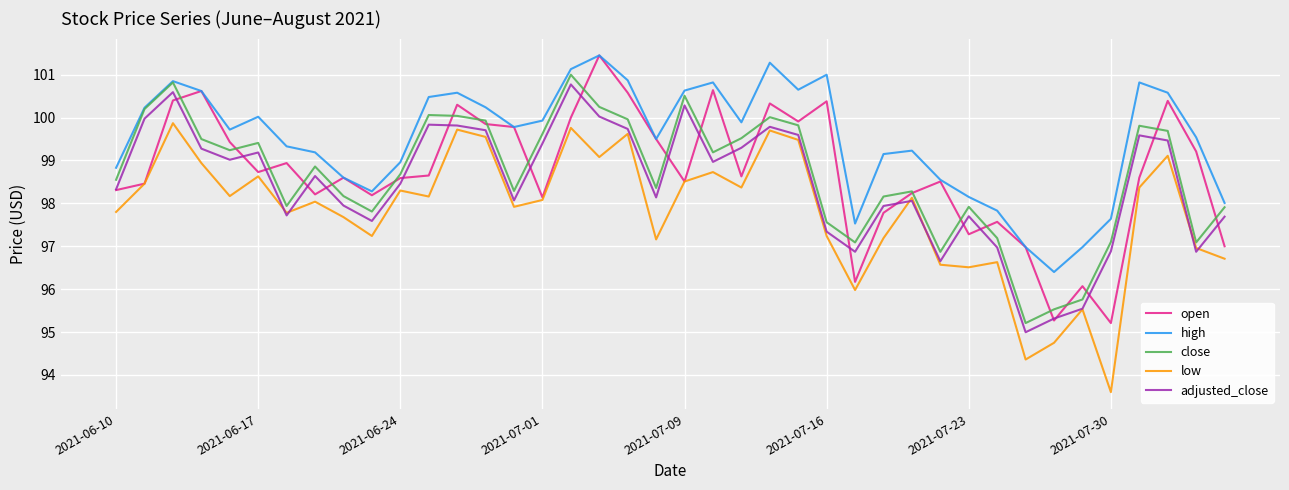

What is the sum of all adjusted_close values?

3938.0